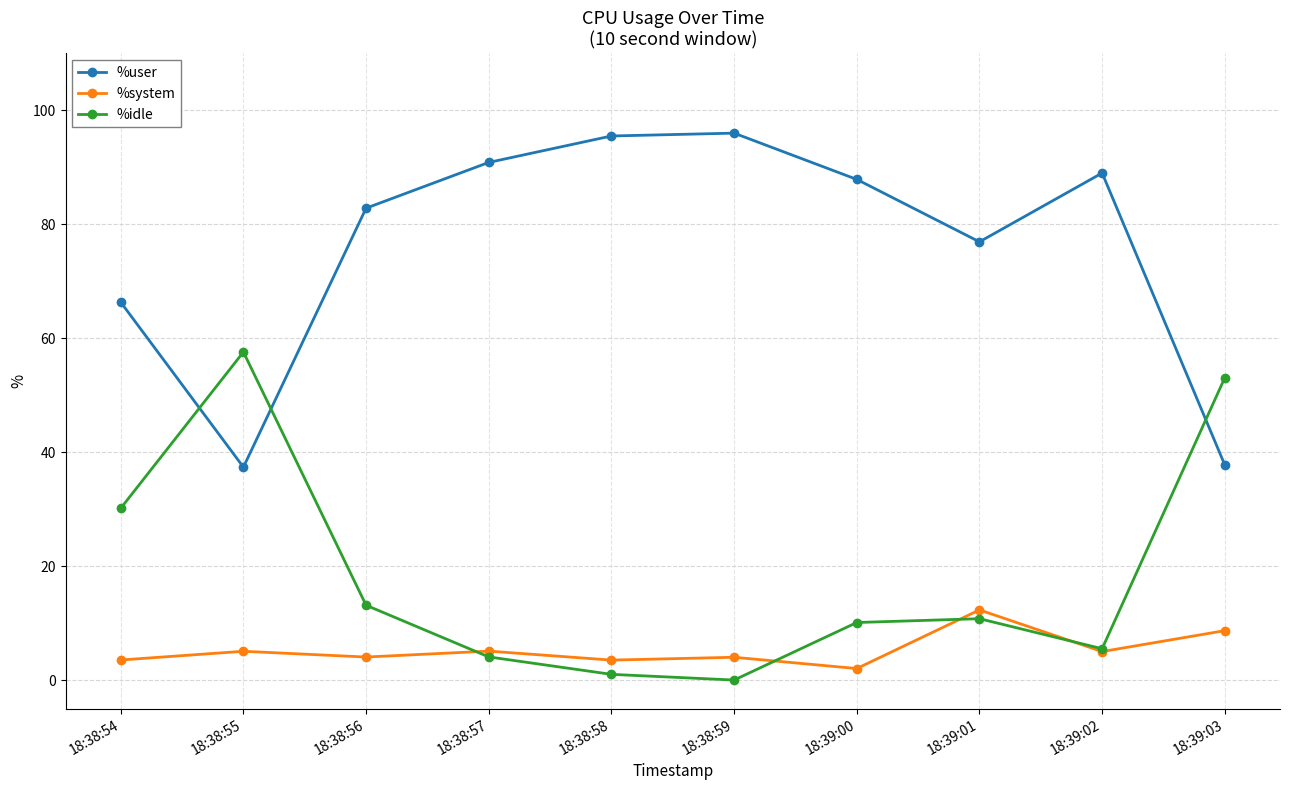

At how many categories does at least one series exceed 42?

10